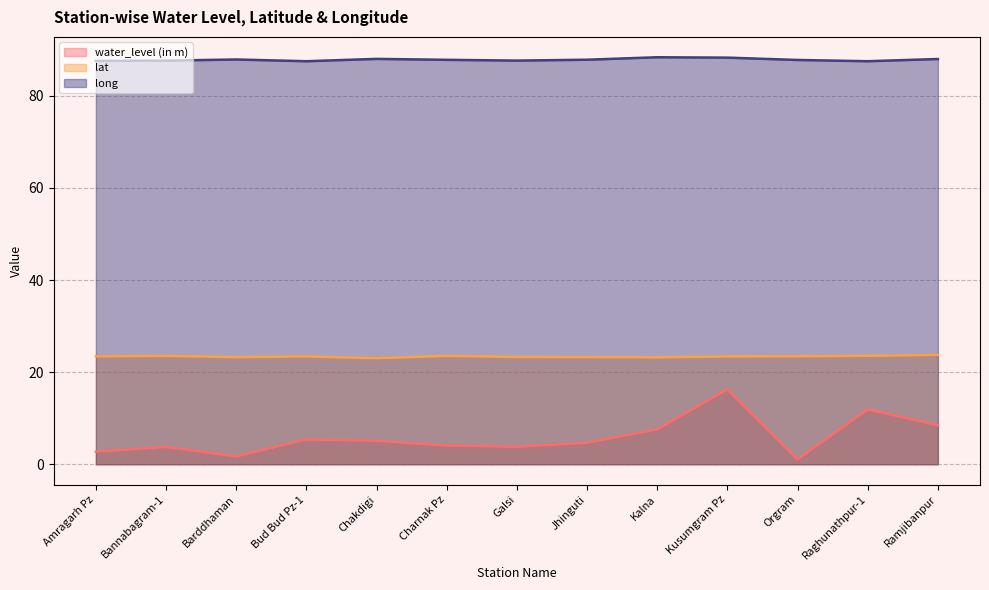

What is the total value across all series at Galsi?

114.7